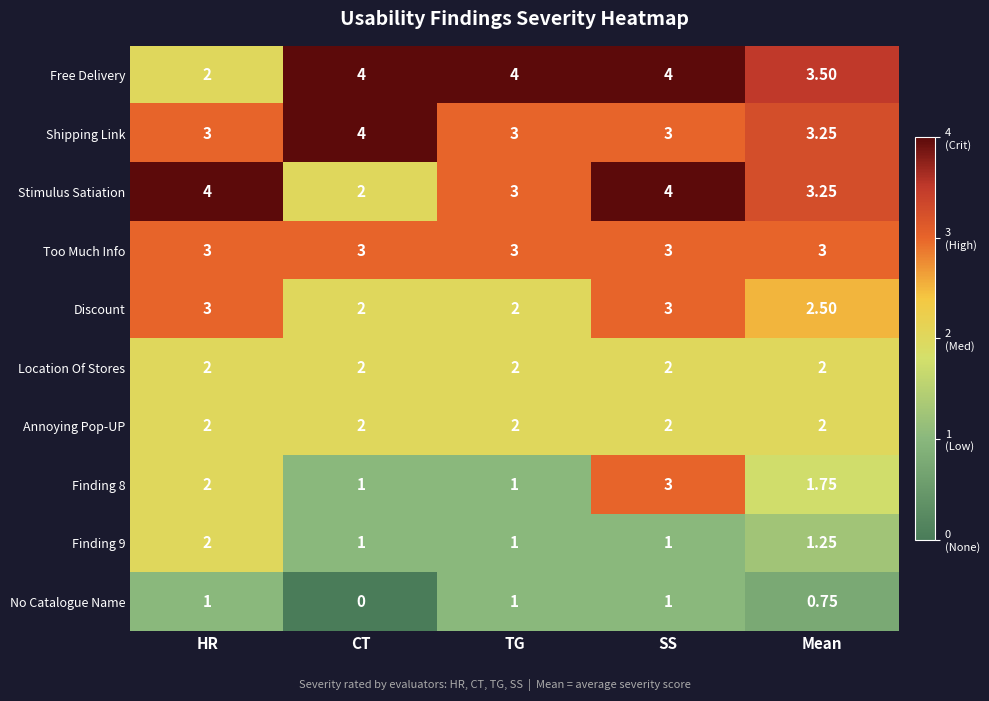

Which category has the lowest value in the No Catalogue Name series?

CT